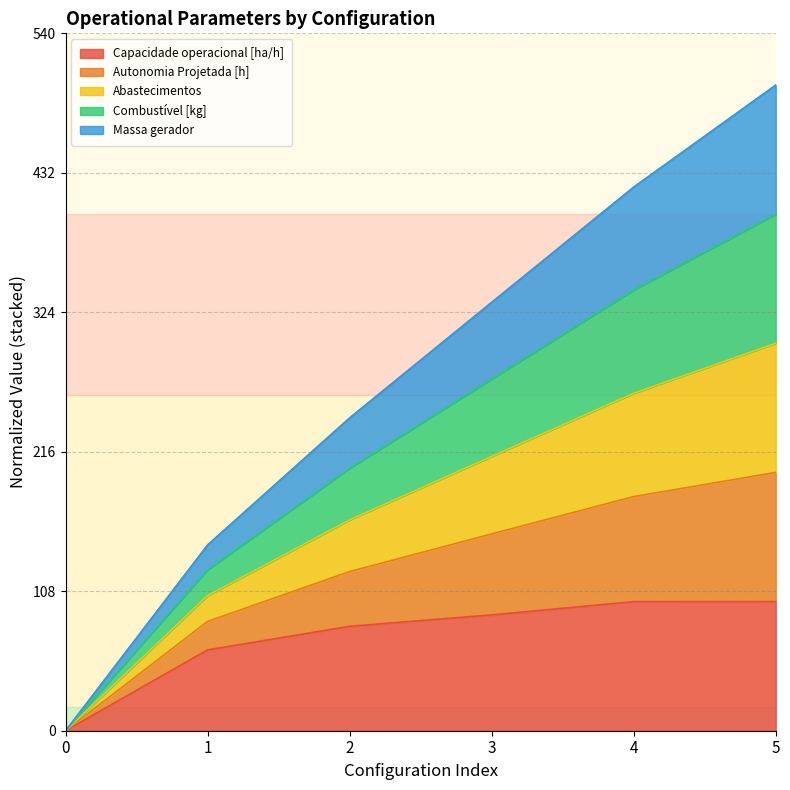

Does the chart display data point markers on the line(s)?

No